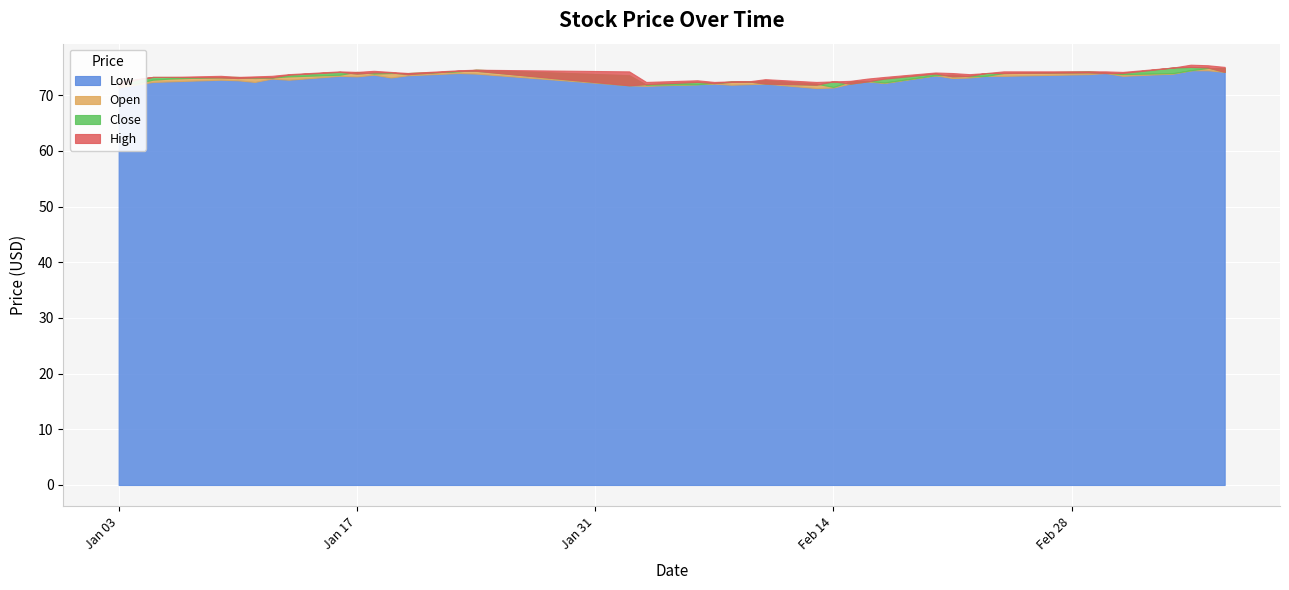

Where is the first local maximum for Close?

2017-01-16